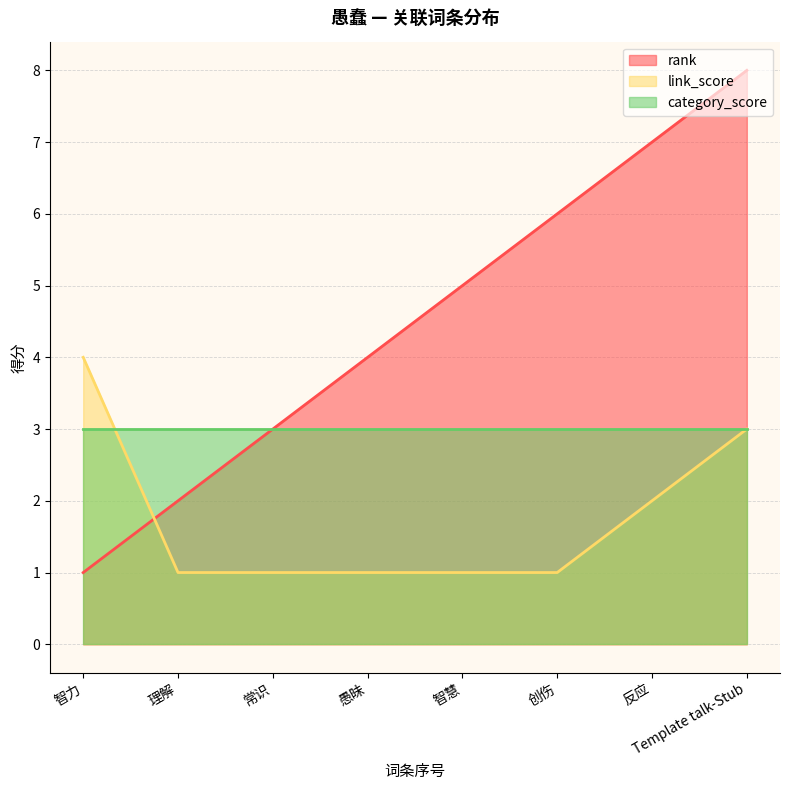

How many series are shown in this chart?

3